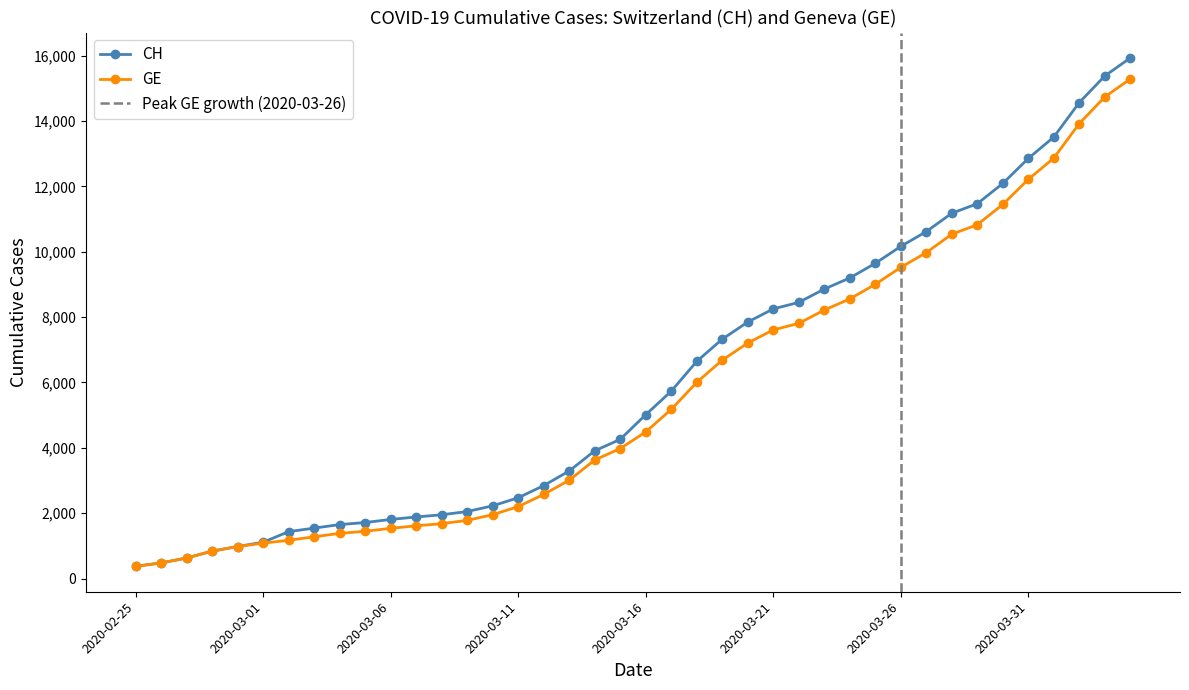

The value of CH at 2020-03-15 is 4259. True or false?

True